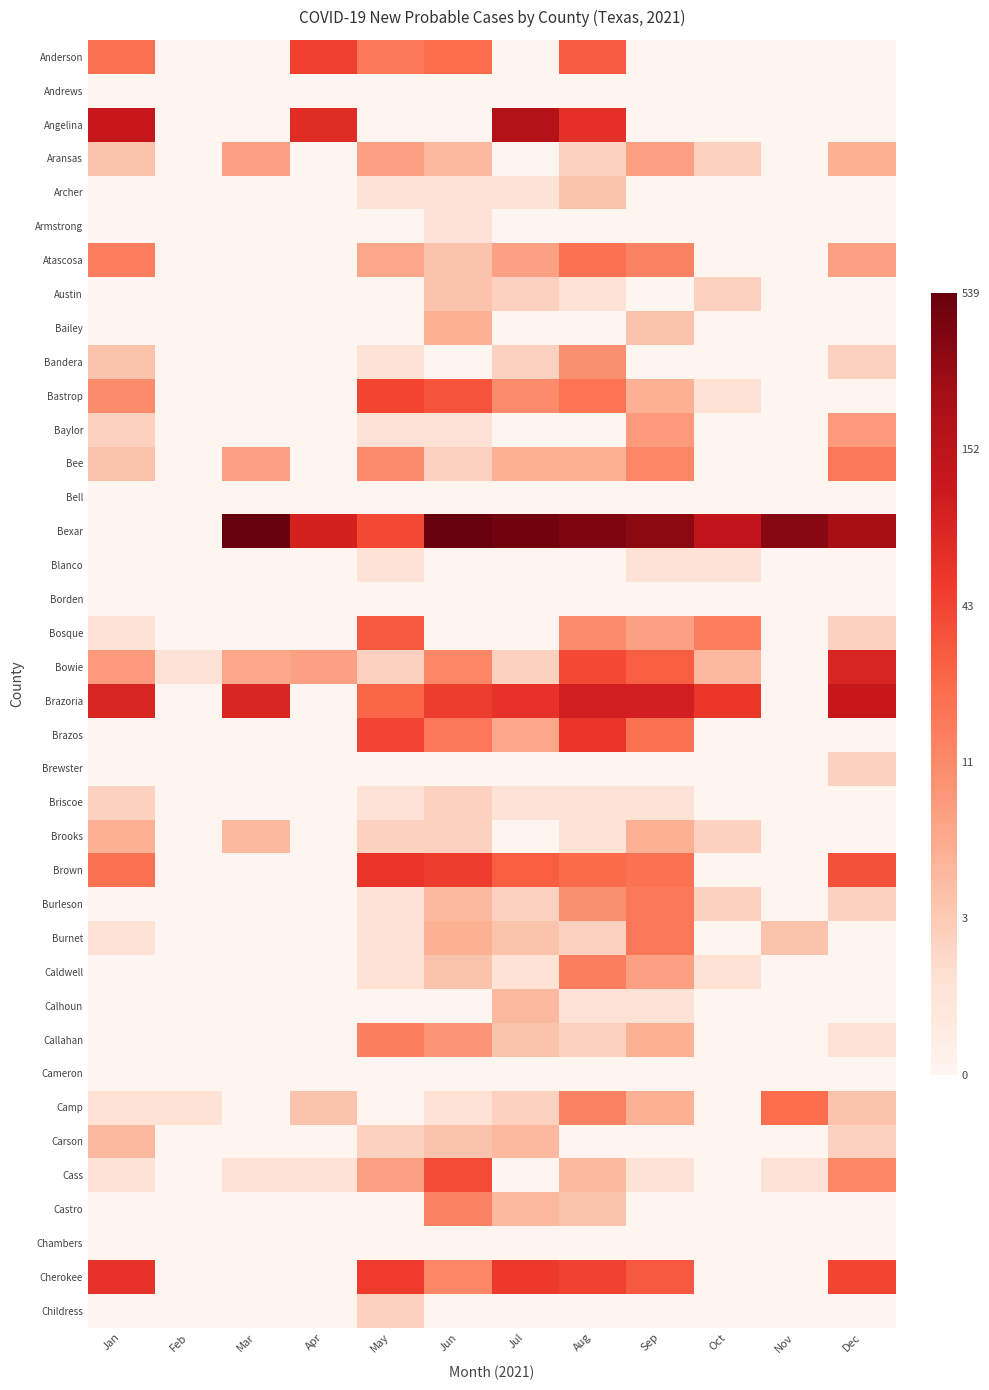

What is the total value across all series at Apr?

16.8